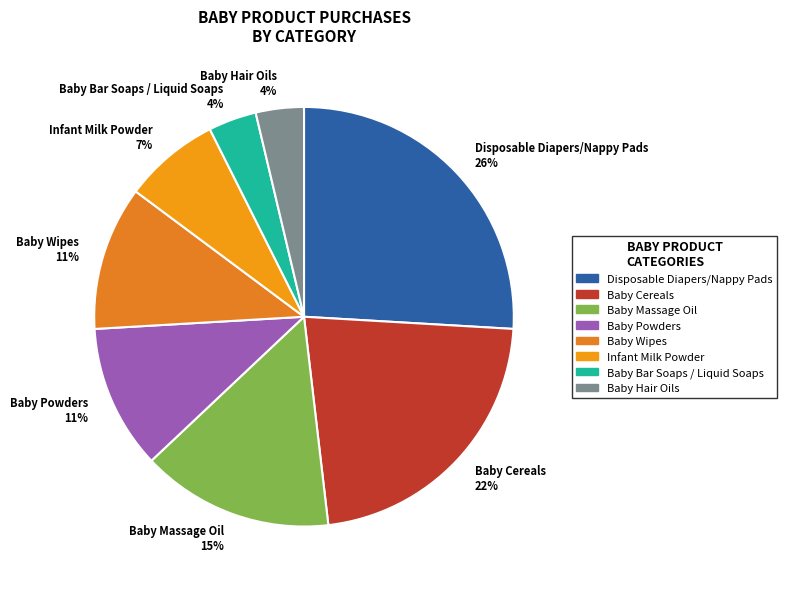

Which category has the biggest portion of the pie?

Disposable Diapers/Nappy Pads